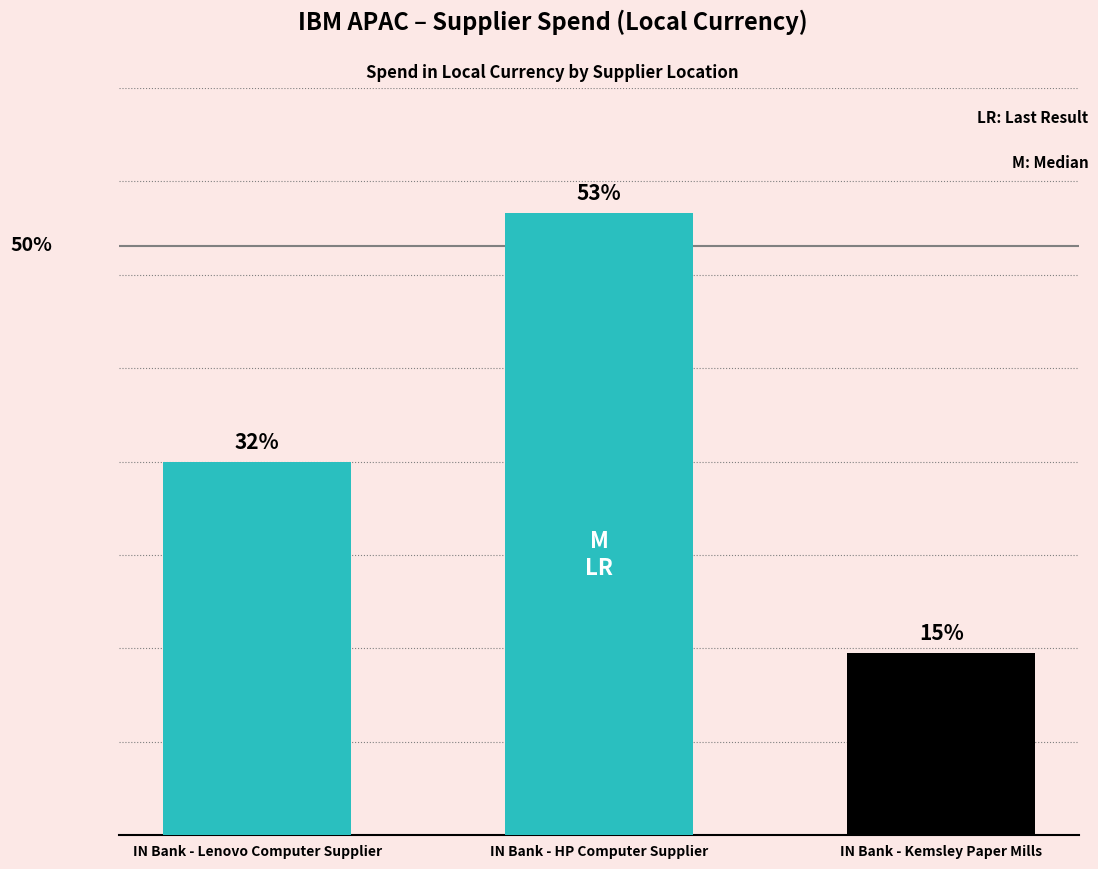

How many categories are shown in the chart?

3